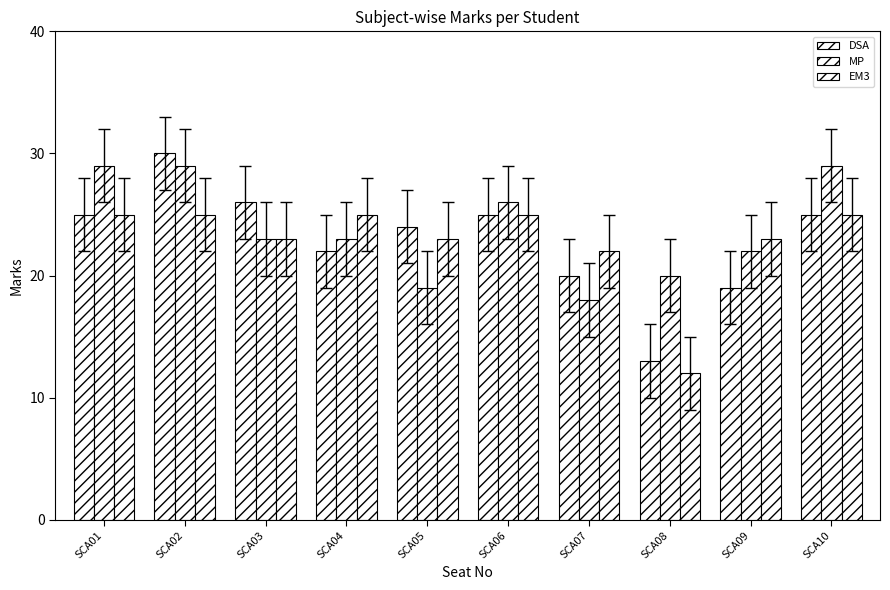

How many series are shown in this chart?

3